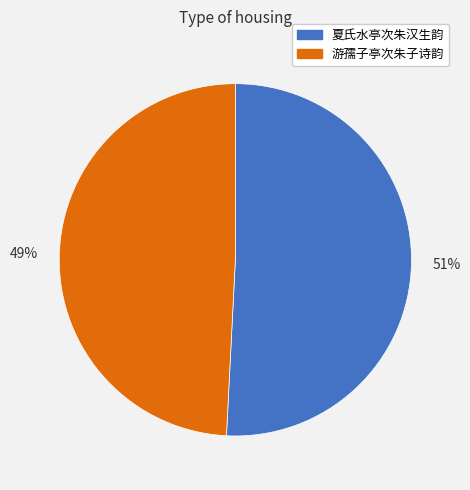

Which has a higher value, 夏氏水亭次朱汉生韵 or 游孺子亭次朱子诗韵?

夏氏水亭次朱汉生韵